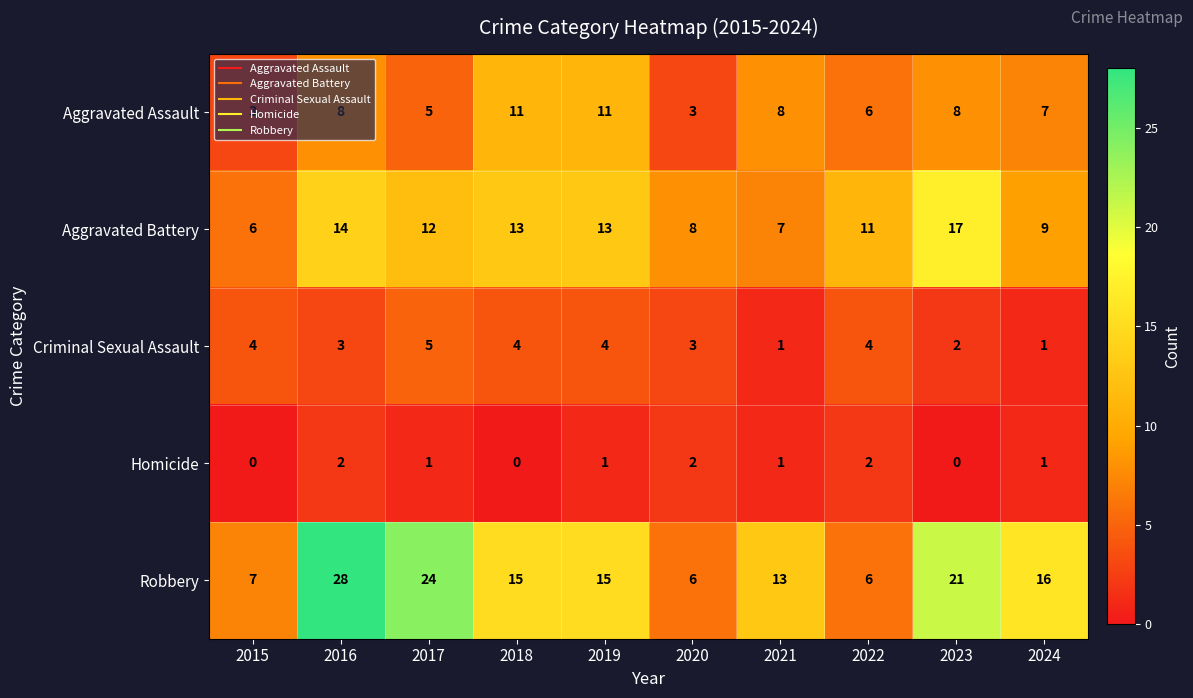

What is the difference between the second highest and second lowest values in the Robbery series?

18